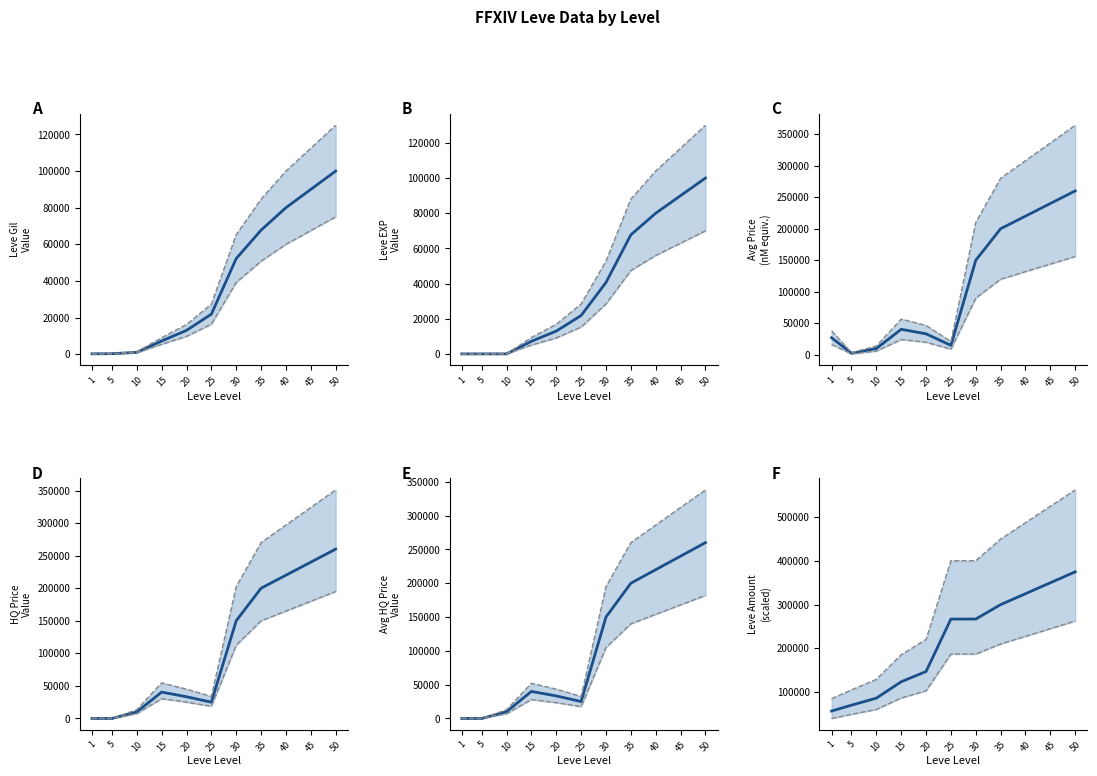

Where is the first local minimum for currentAveragePrice?

5